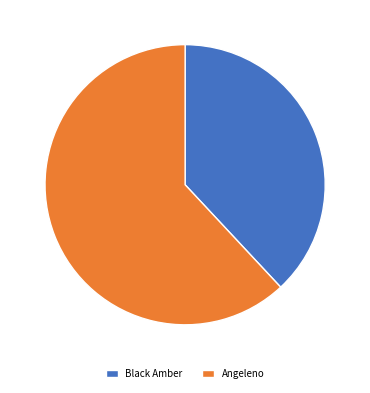

What is the ratio of the value at Angeleno to the value at Black Amber?

1.6